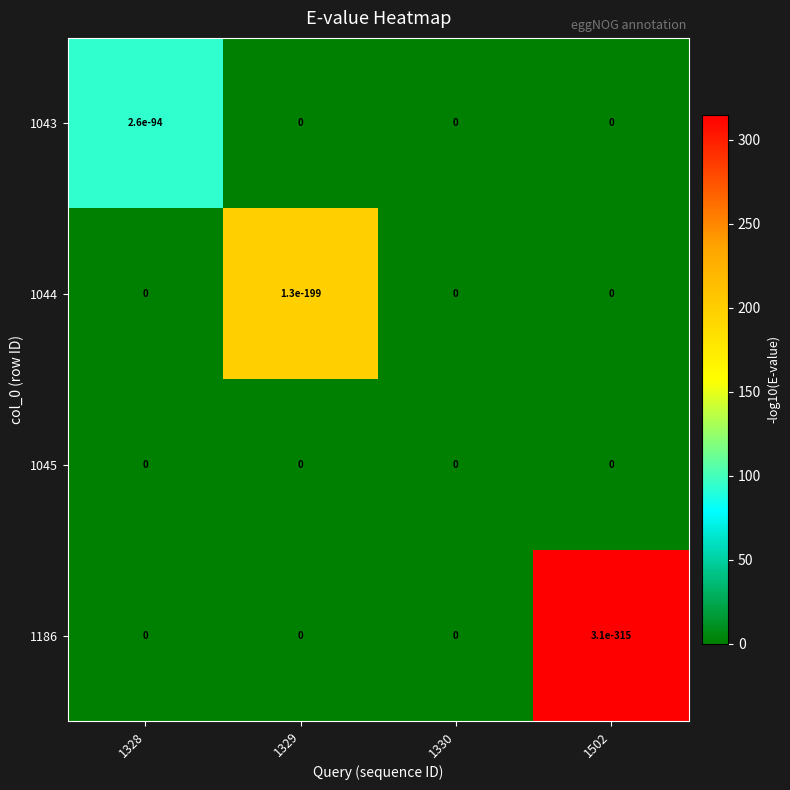

How many data points in 1043 are above 0?

1